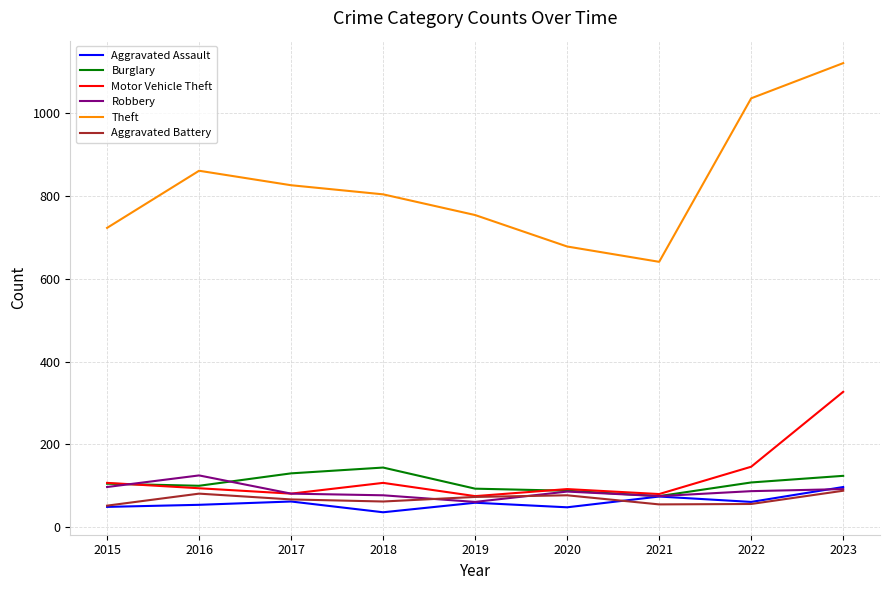

What is the approximate value of Aggravated Battery at 2017?

67